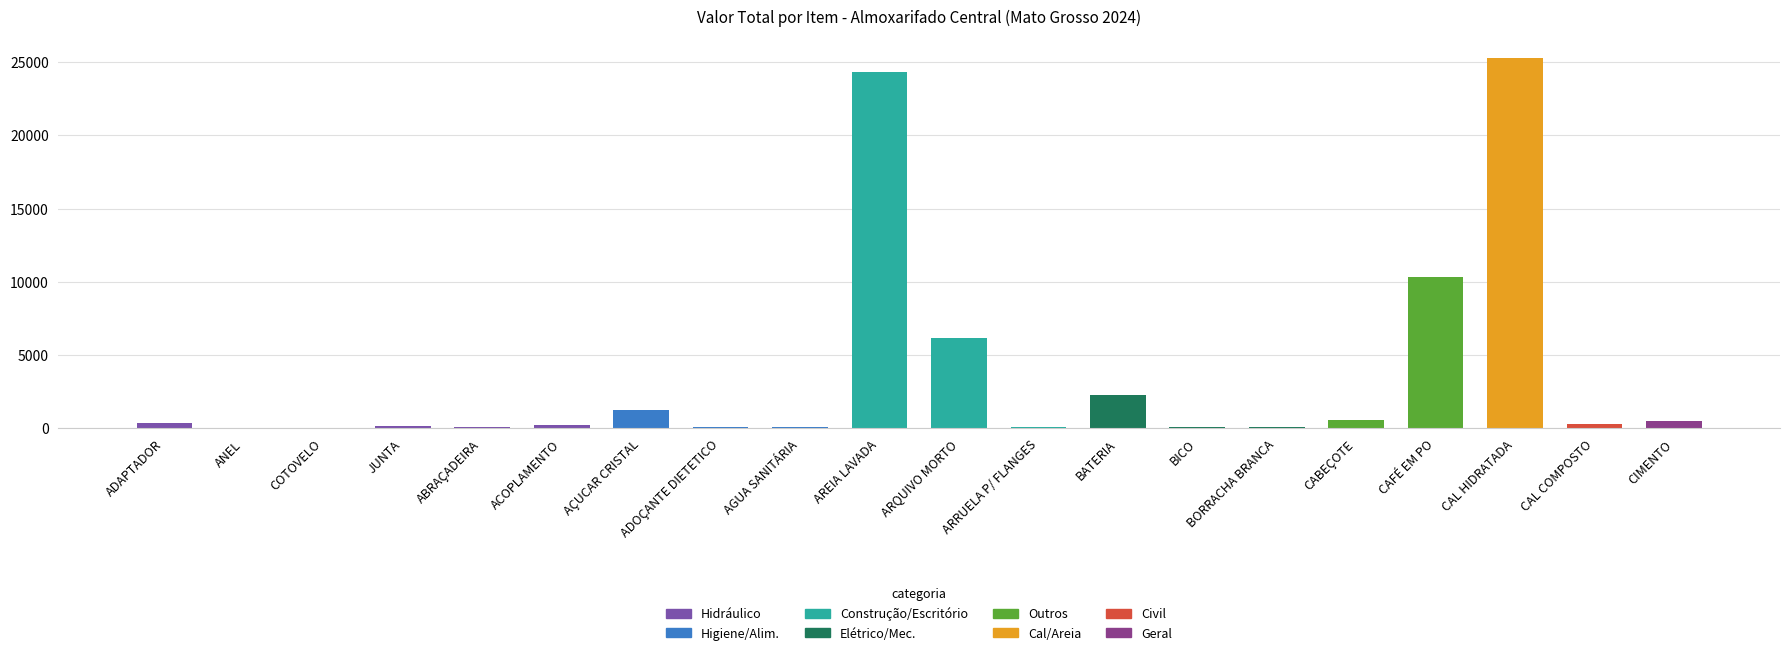

What is the value of the 5th bar from the left?

72.0